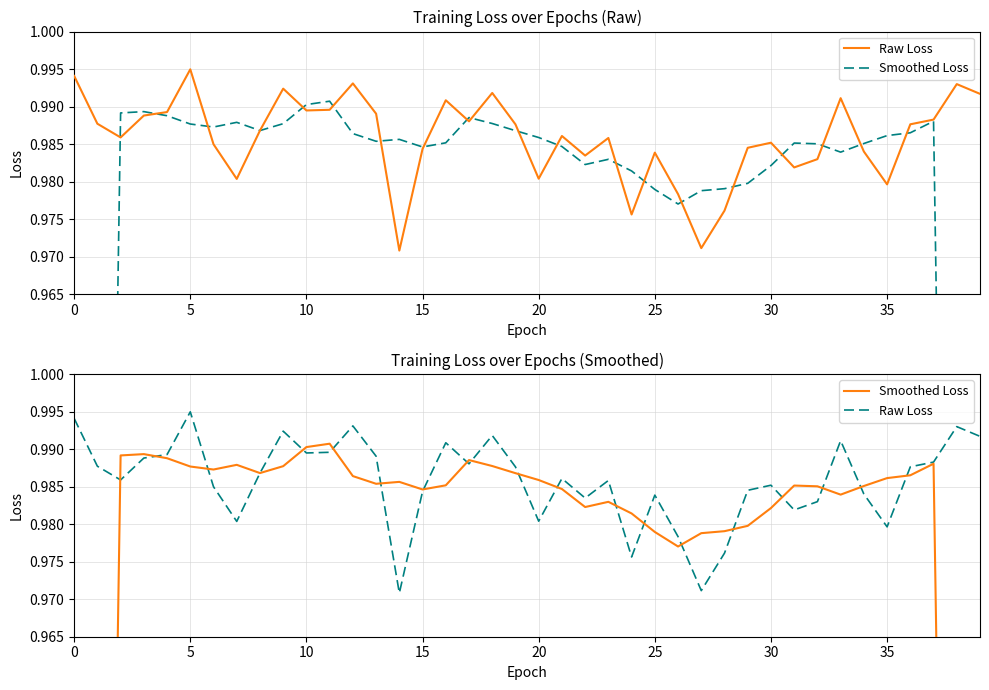

How many times do Raw Loss and Smoothed Loss cross each other?

20